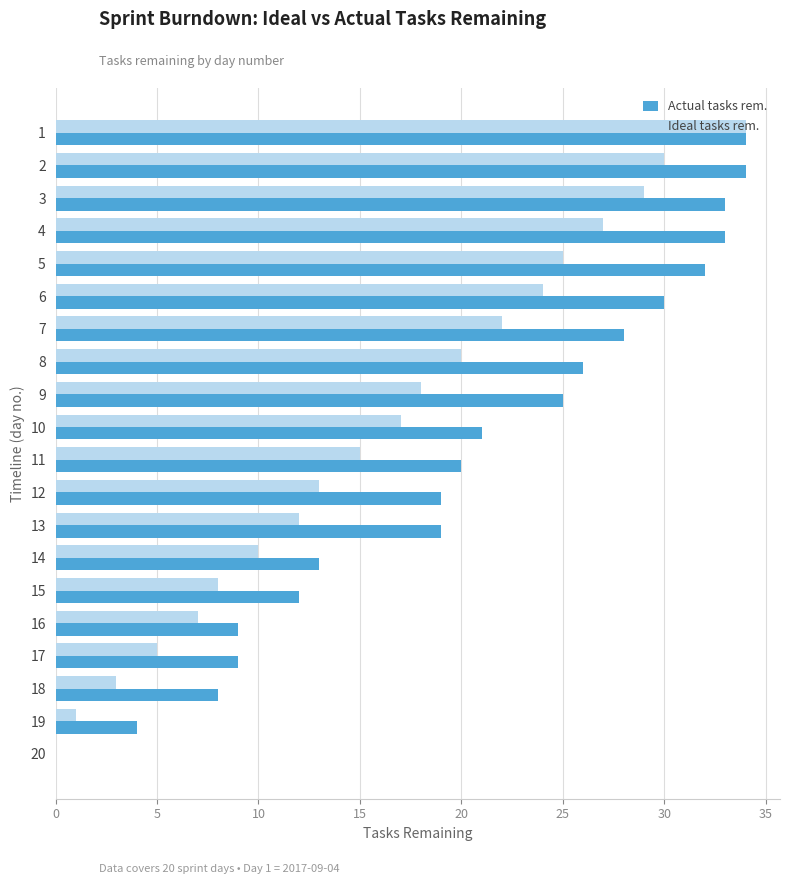

Which series has the largest total across all categories?

Actual tasks rem.